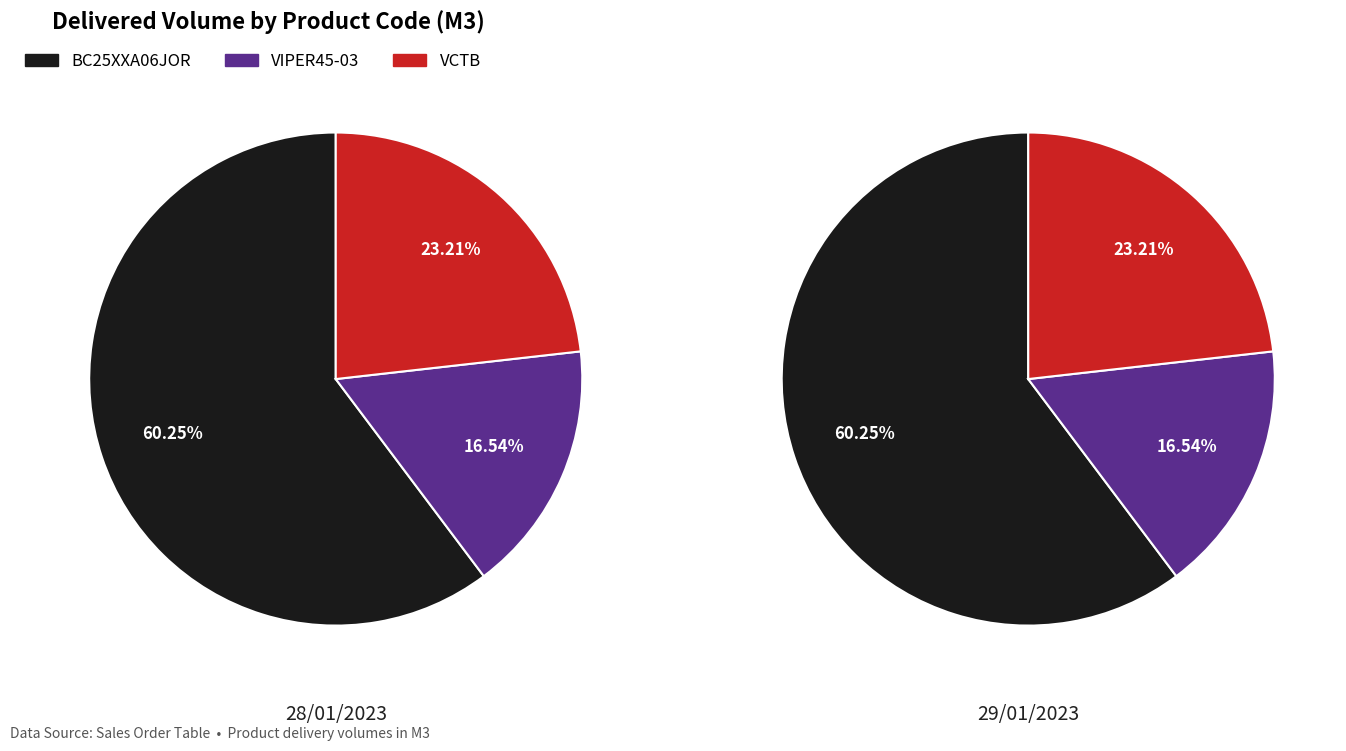

Rank the series by their average value, from highest to lowest.

BC25XXA06JOR, VCTB, VIPER45-03